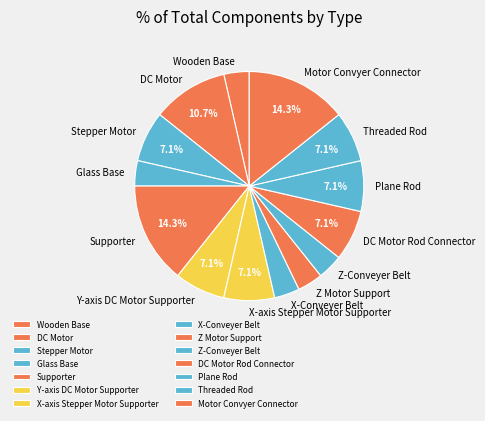

Is it true that Motor Convyer Connector is 14% of the pie?

True